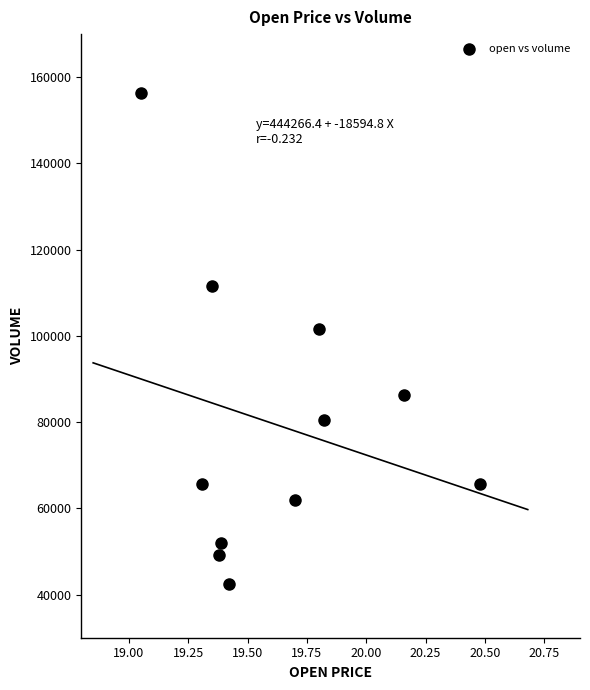

What is the range of X values (max minus min)?

1.4